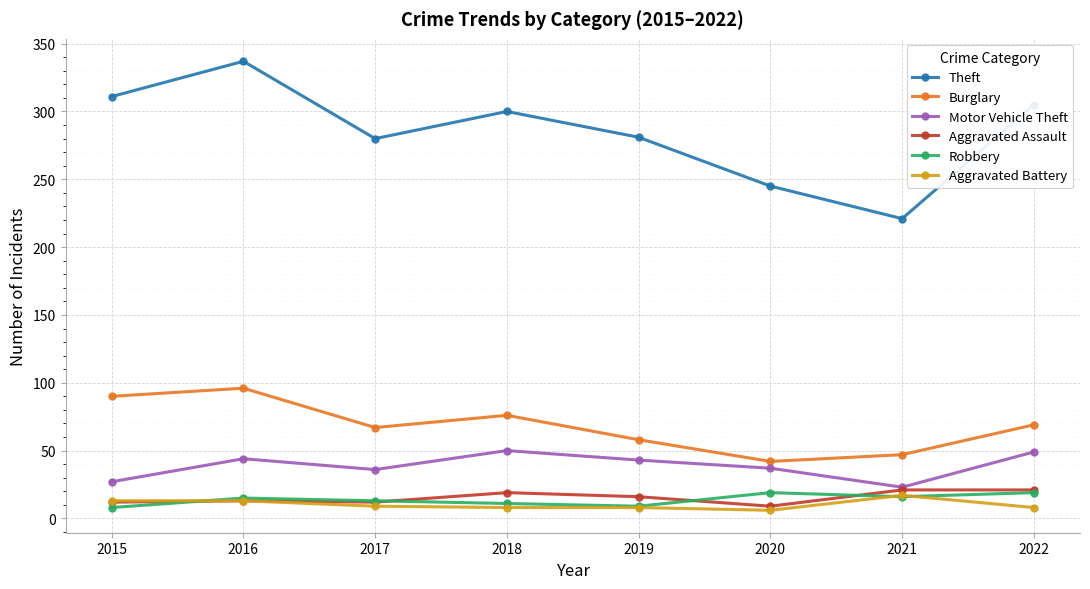

What is the value of the Theft point at the 8th from the left?

305